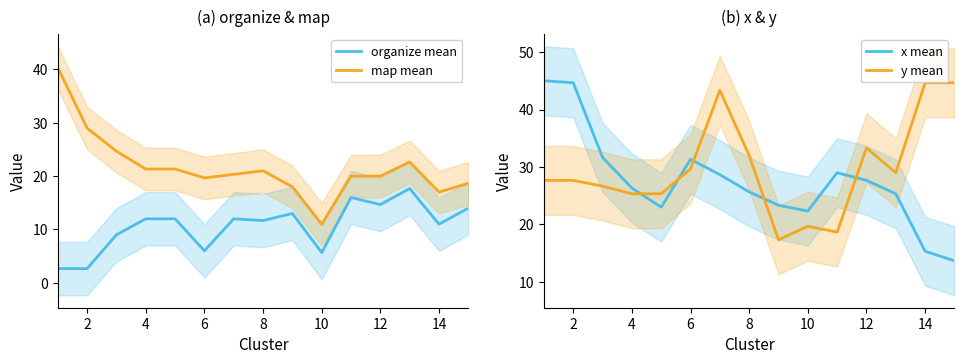

What is the greatest value displayed?

45.0